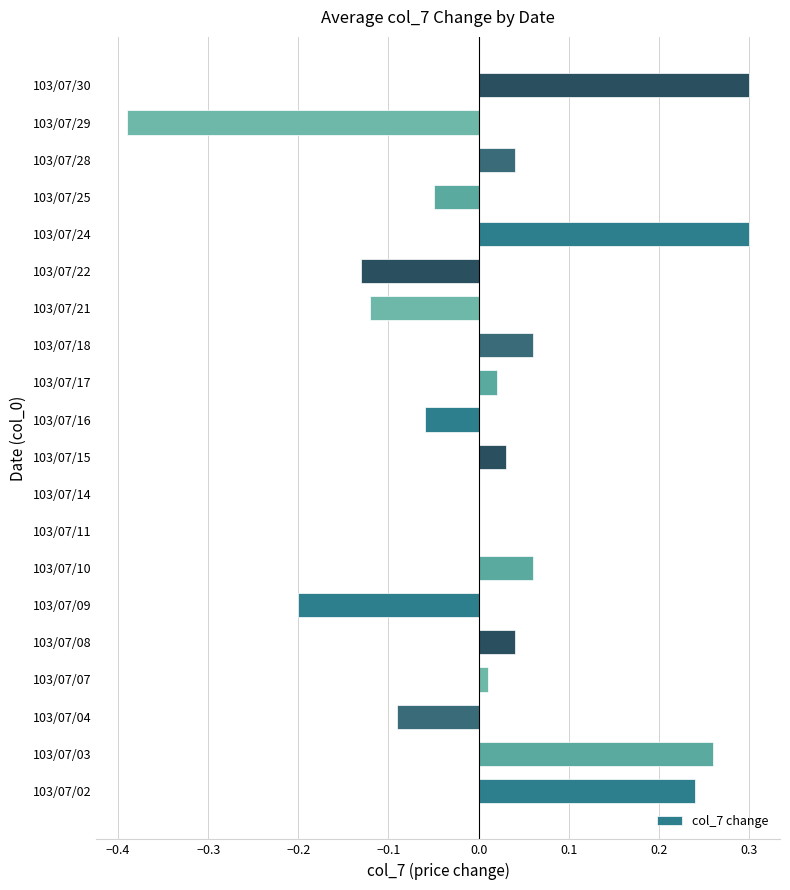

How many data points does each series have?

20